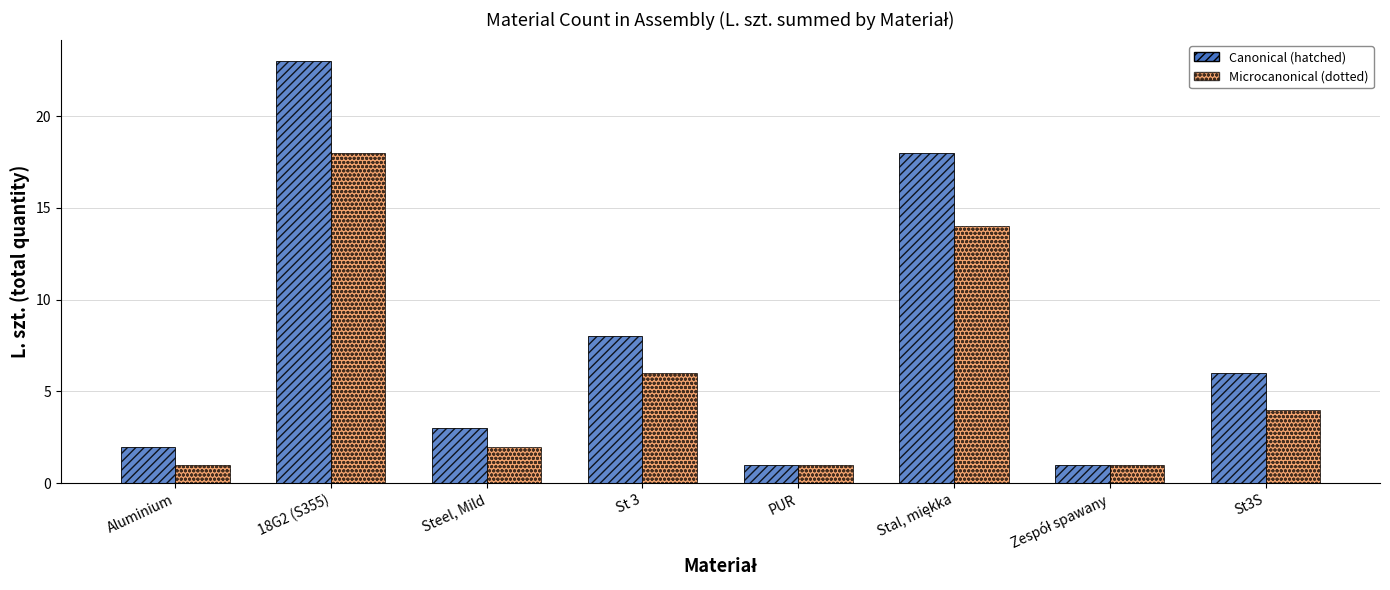

Which series has the largest range (max minus min)?

Canonical (hatched)